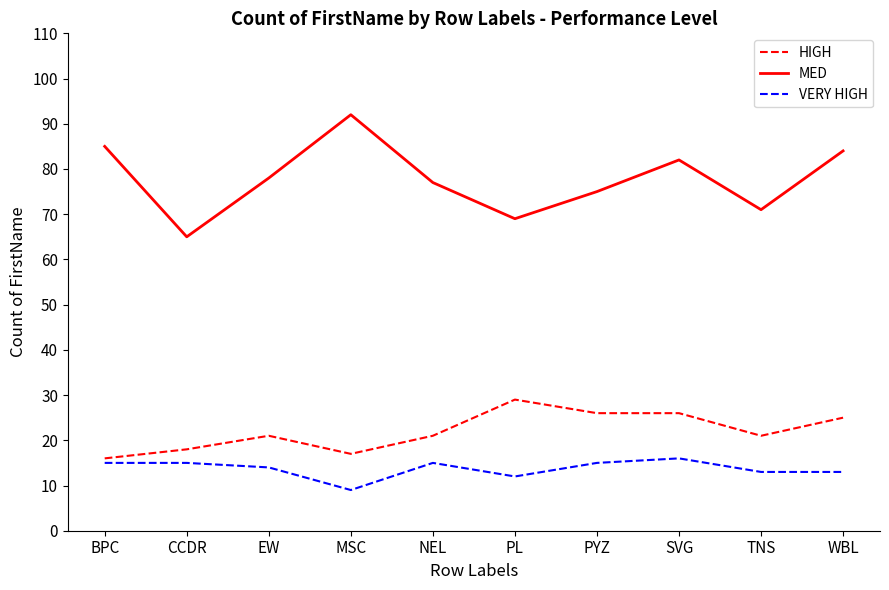

The value of VERY HIGH at BPC is 15. True or false?

True